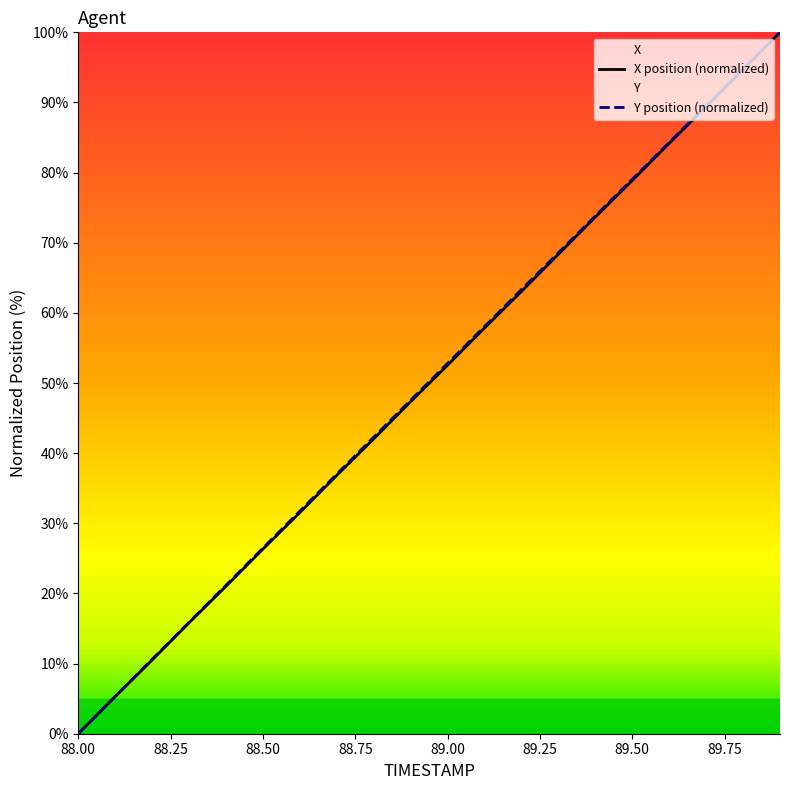

True or false: X and Y intersect in this chart.

False